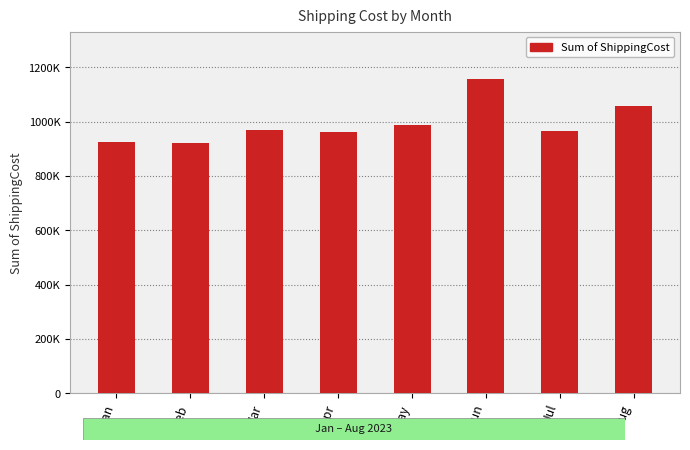

Reading right to left, extract all data points from this chart.

1056299	966545	1157741	986350	961793	967432	921056	925846